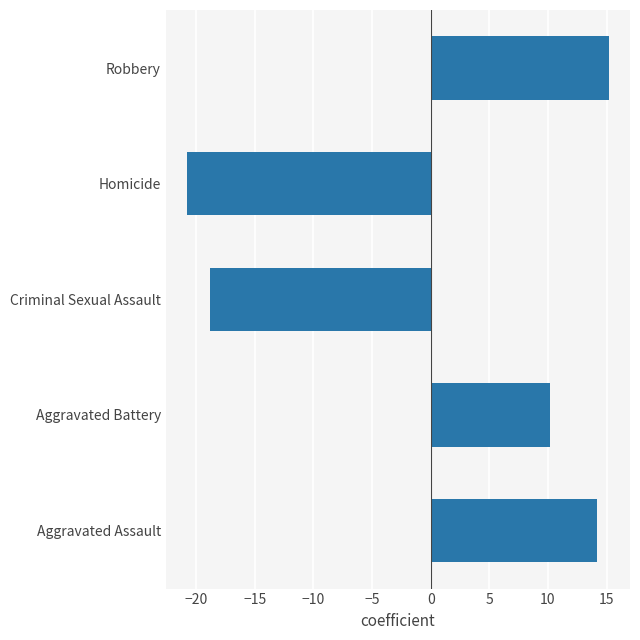

How many values are below 10?

2